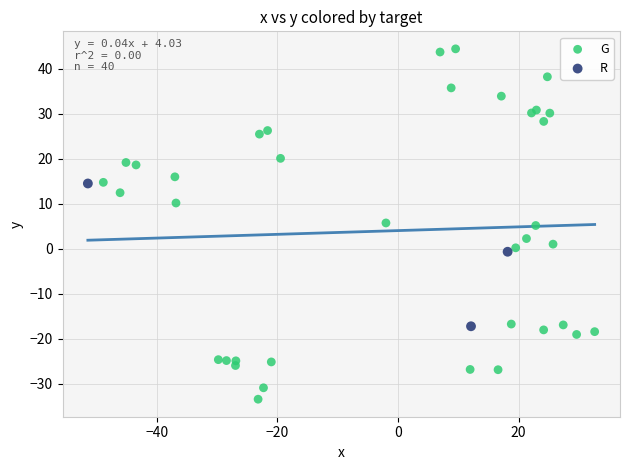

What are all the series names shown in the legend?

G, R